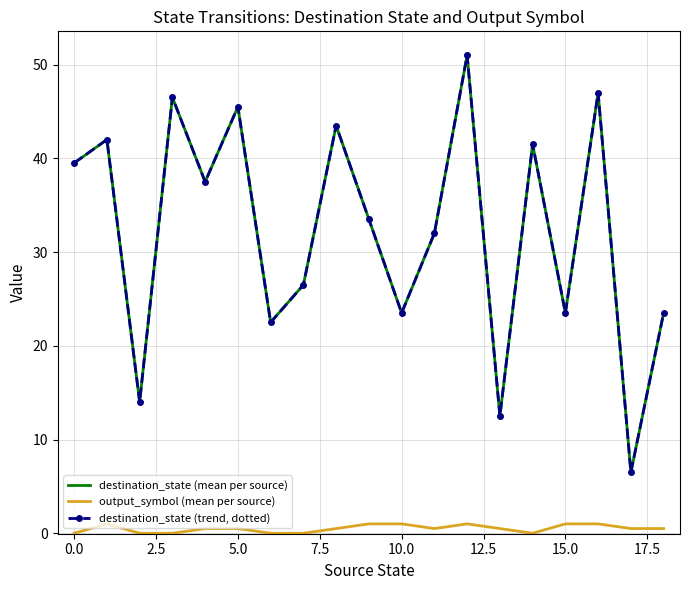

What is the value of the destination_state (trend, dotted) point at the 9th from the left?

43.5